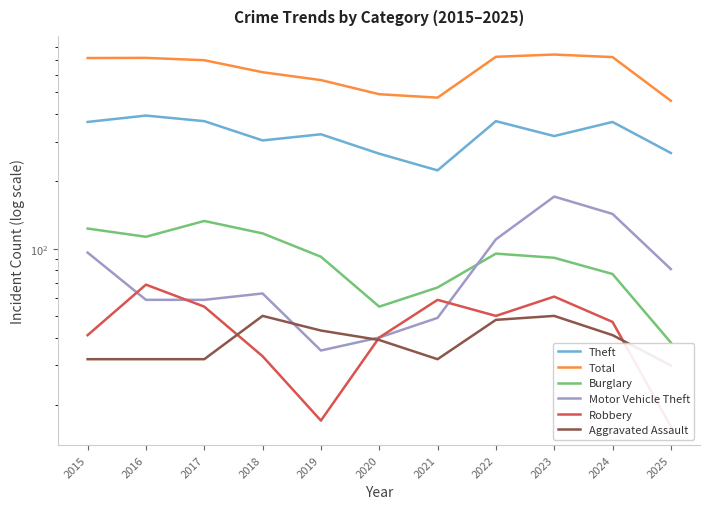

At which category does Motor Vehicle Theft reach its first local peak?

2018